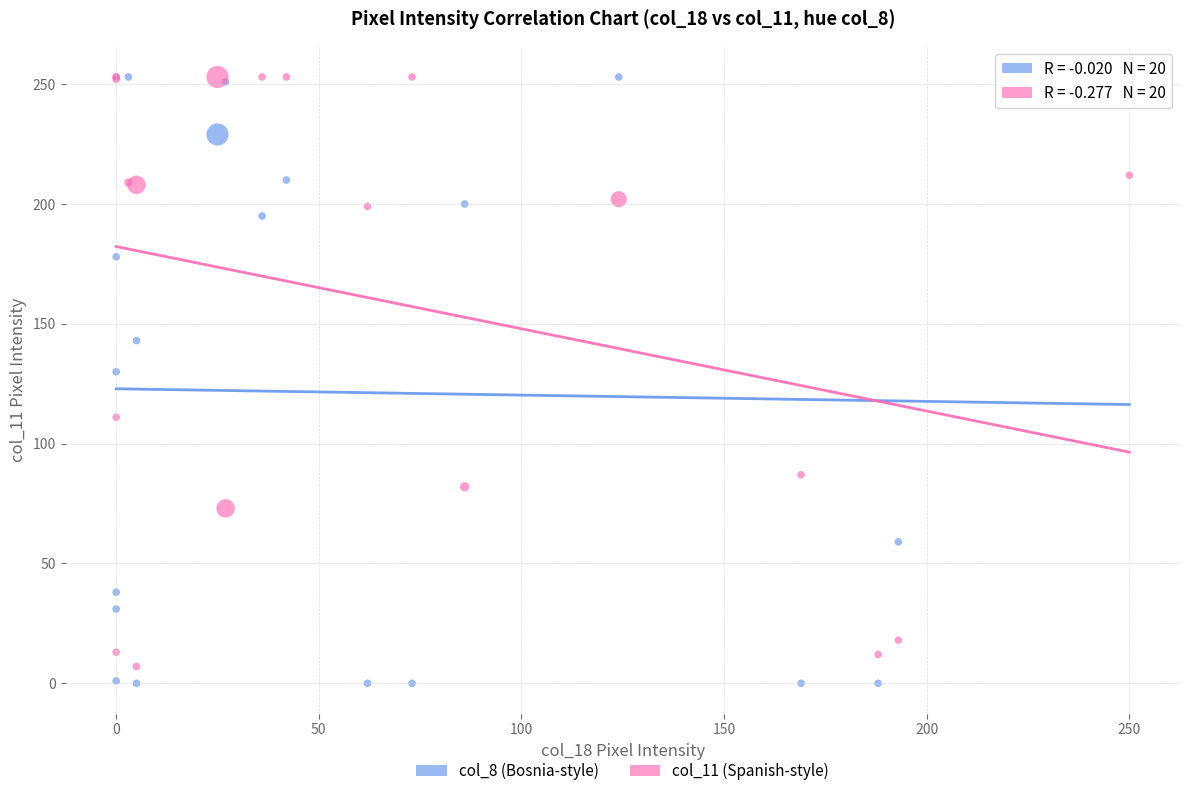

Across all series, what Y value is closest to 126?

130